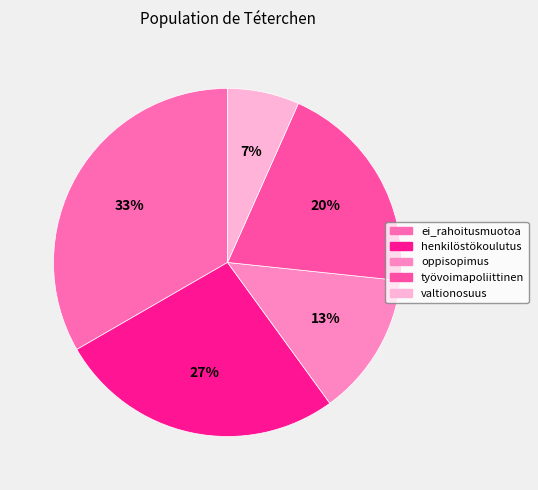

The henkilöstökoulutus slice represents 33% of the pie. True or false?

False